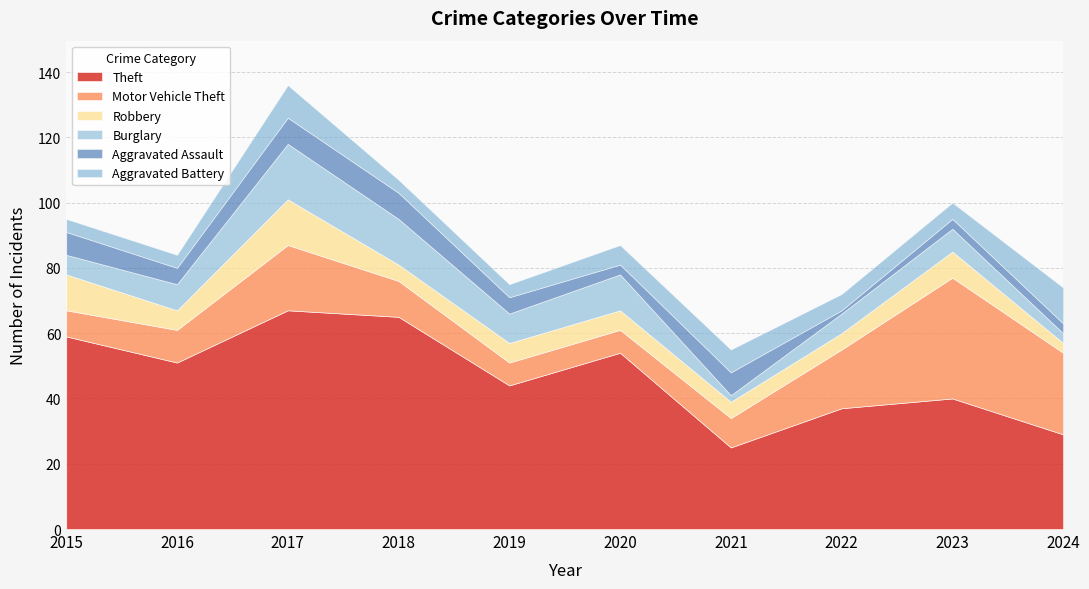

What is the greatest value displayed?

67